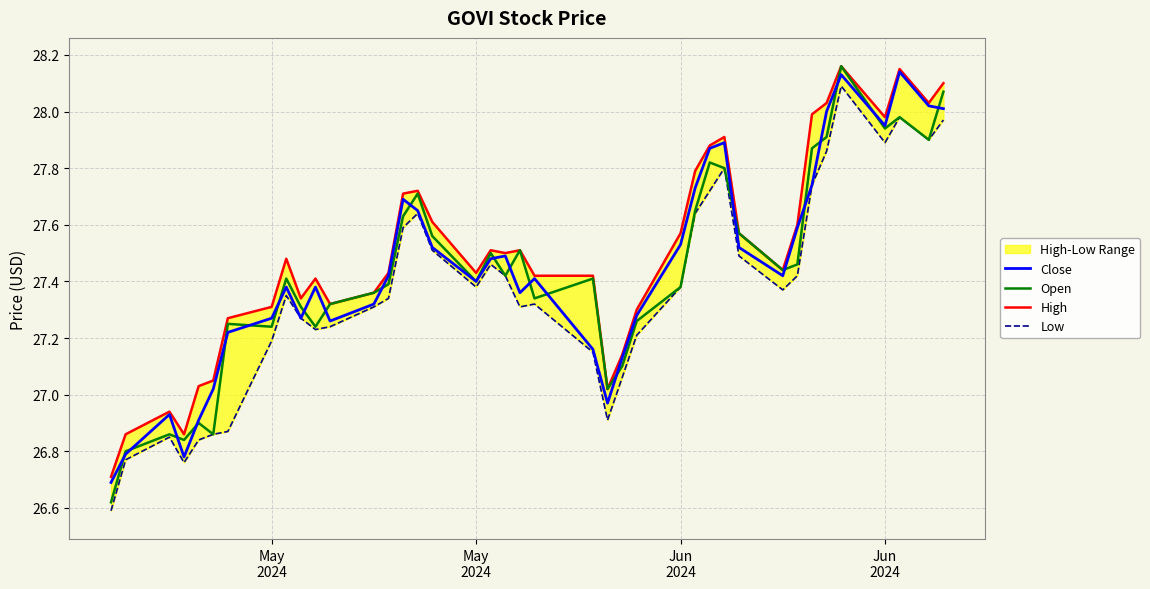

Is it true that High equals 42.0 at May 2024?

False